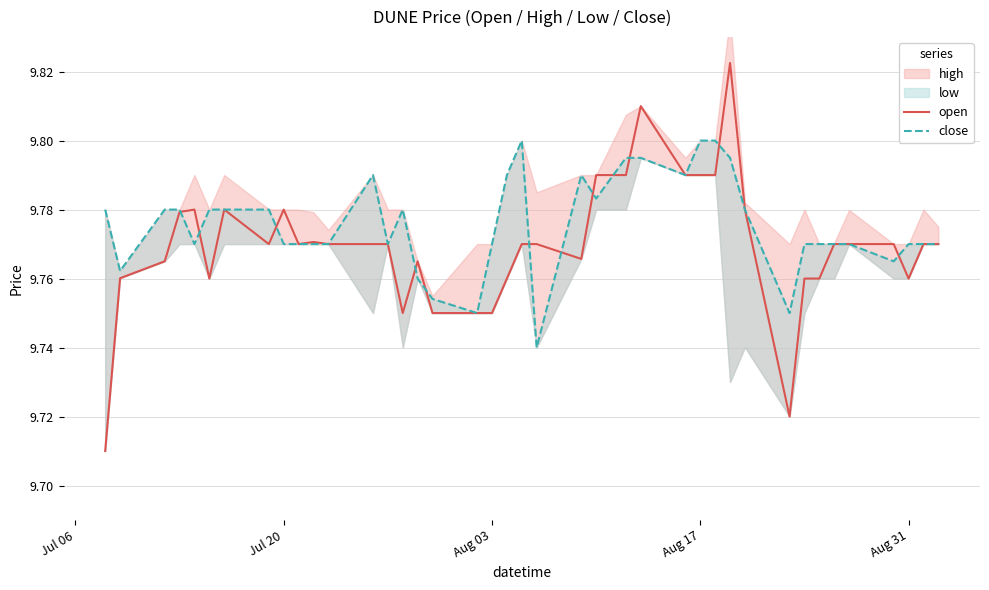

Is it true that open equals 5.8 at Aug 31?

False